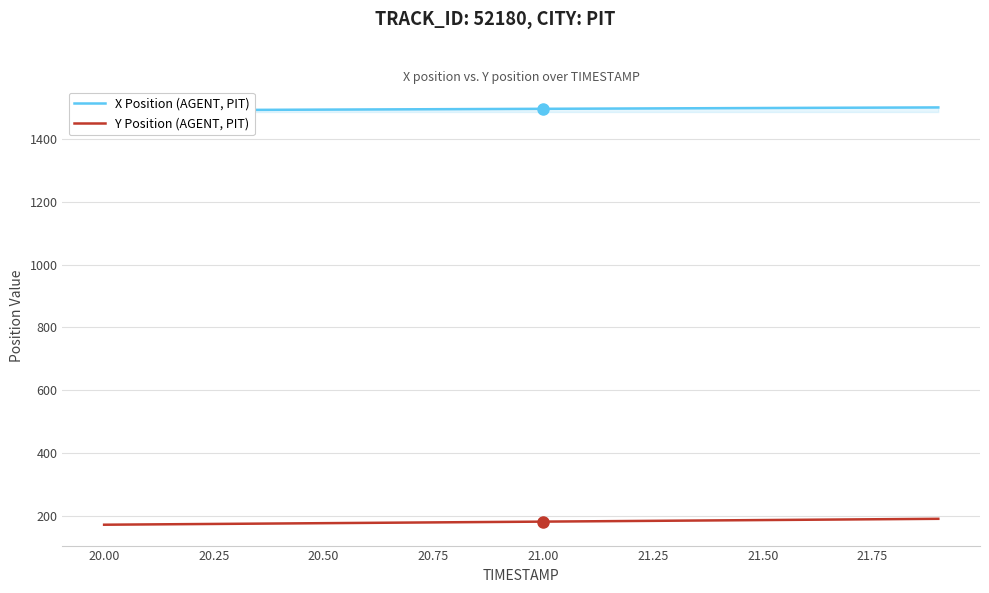

What is the lowest value of the Y Position (AGENT, PIT) series?

171.6